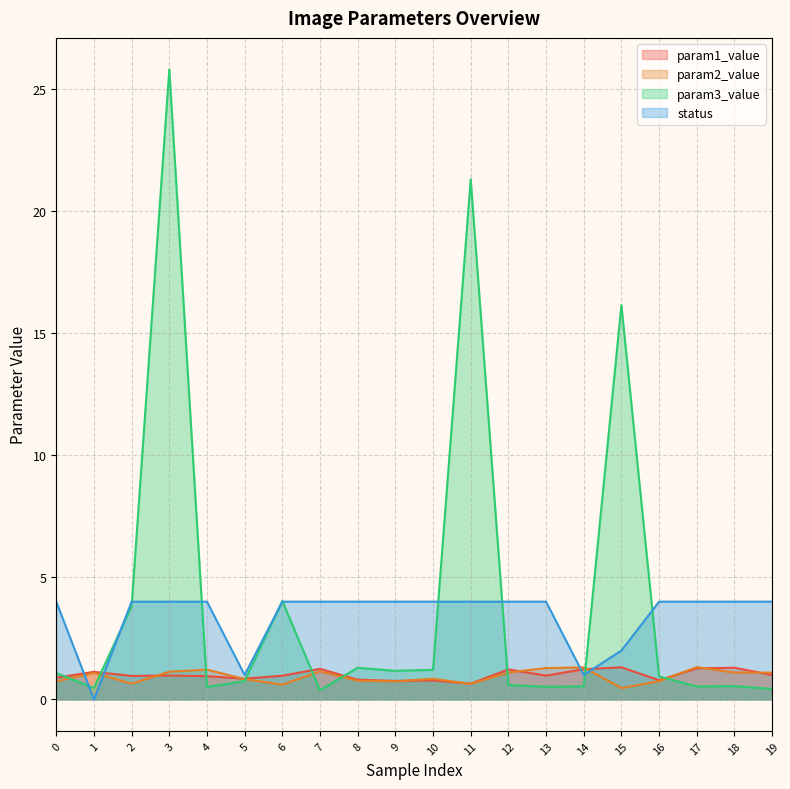

Between 19 and 7, which is larger?

7